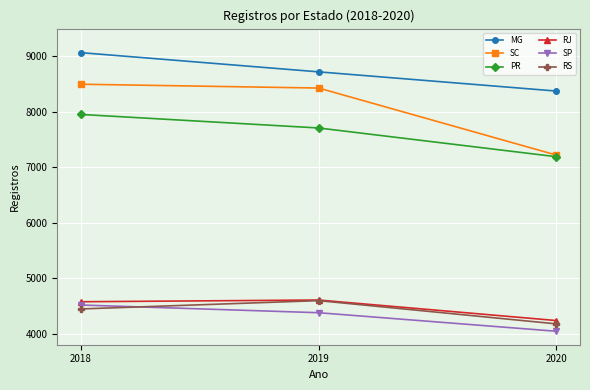

Rank the categories by MG value from highest to lowest.

2018, 2019, 2020